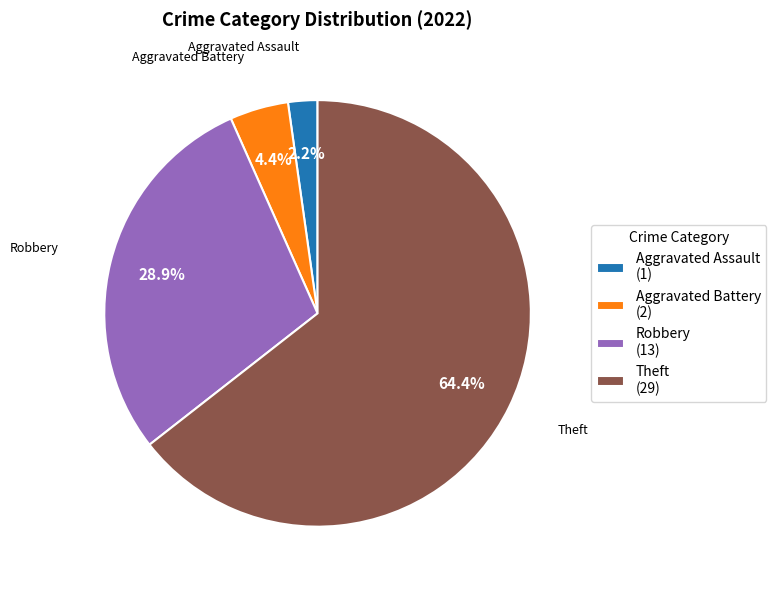

Does Robbery represent more than half of the total?

No